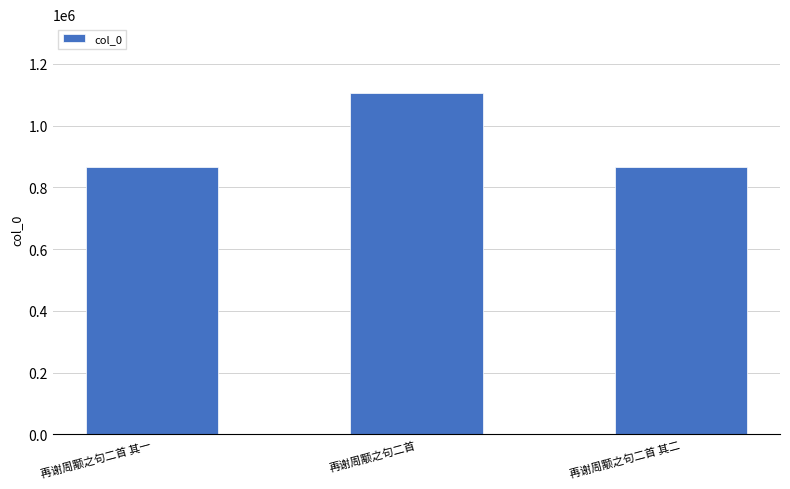

What is the greatest value displayed?

1107063